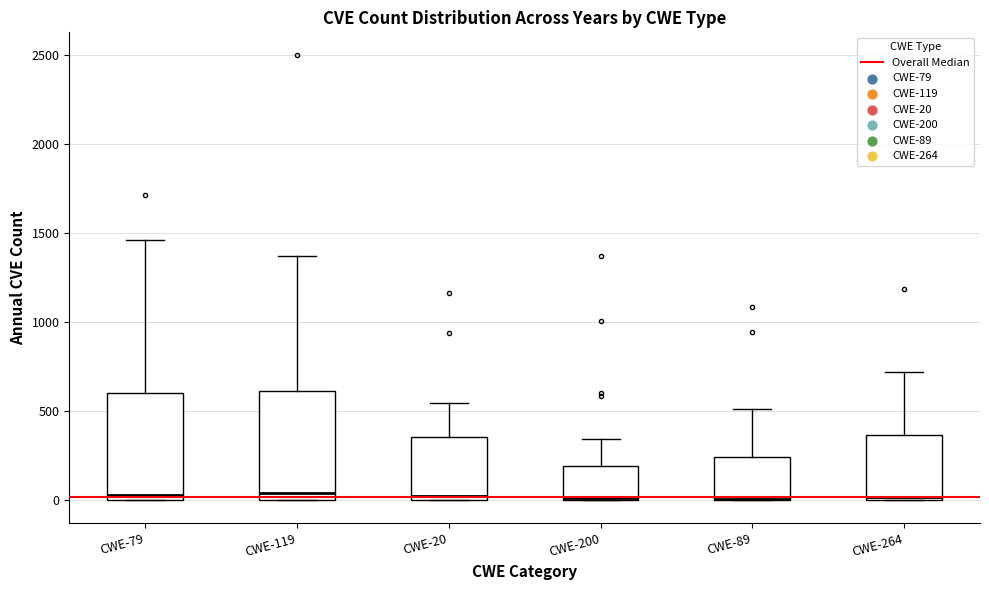

Reading left to right, read every box against the y-axis: the position of its median line, the range the box covers, and the ends of its whiskers. The values are not printed on the chart, so give them approximately, as read against the axis.

CWE-79: median 50, box 0 to 600, whiskers 0 to 1450
CWE-119: median 50, box 0 to 600, whiskers 0 to 1350
CWE-20: median 50, box 0 to 350, whiskers 0 to 550
CWE-200: median 0, box 0 to 200, whiskers 0 to 350
CWE-89: median 0 (drawn on the box's lower edge), box 0 to 250, whiskers 0 to 500
CWE-264: median 0 (just above the box's lower edge), box 0 to 350, whiskers 0 to 700